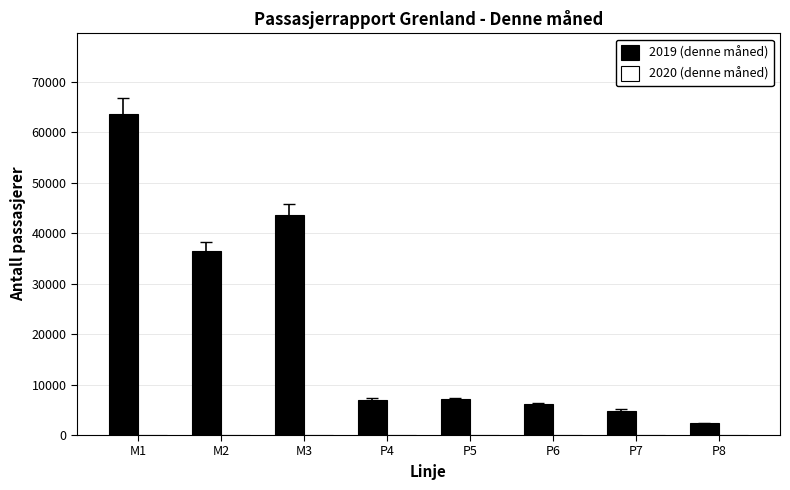

What is the label of the 8th bar from the left?

P8